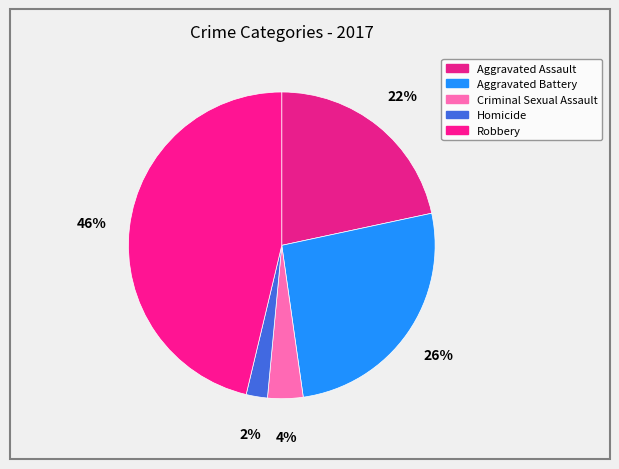

Combined, what portion of the pie is Aggravated Battery and Aggravated Assault?

47.8%